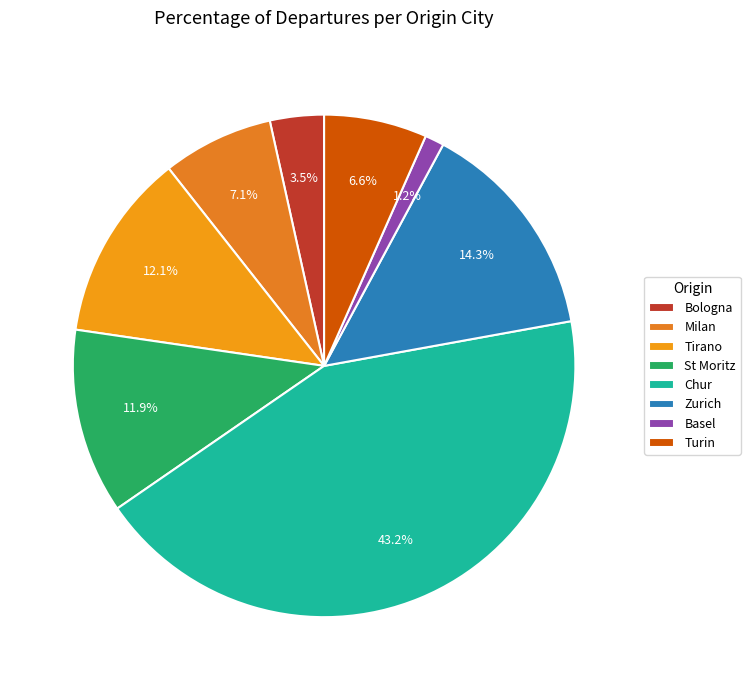

Between Turin and Chur, which is larger?

Chur